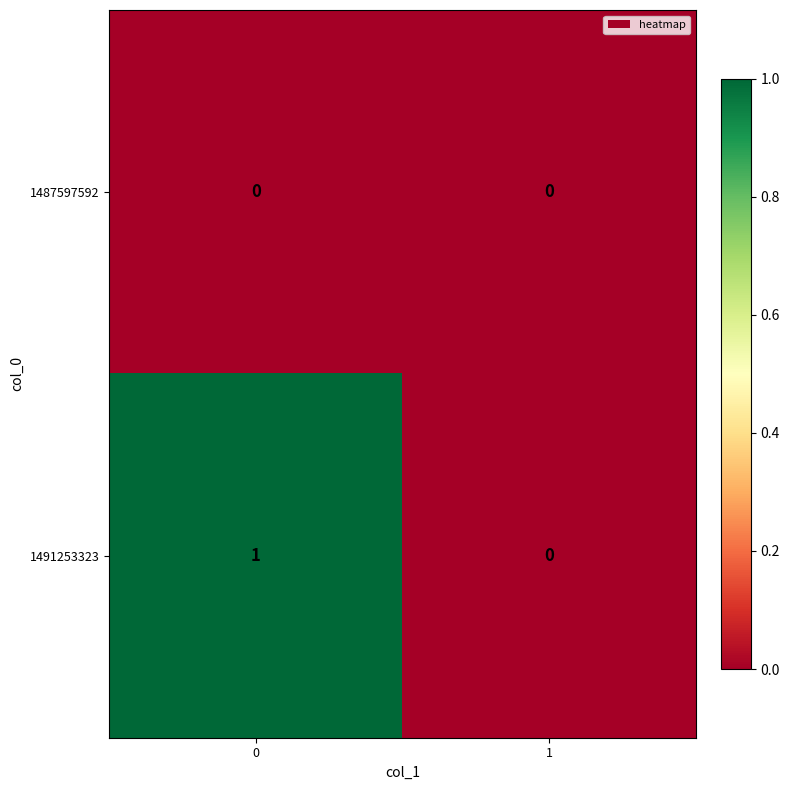

Rank the series by their maximum value, from lowest to highest.

1487597592, 1491253323